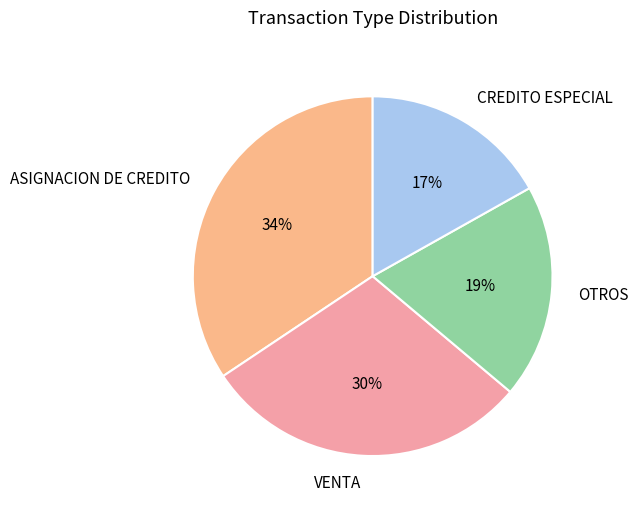

To the nearest percent, what portion does VENTA represent?

30%